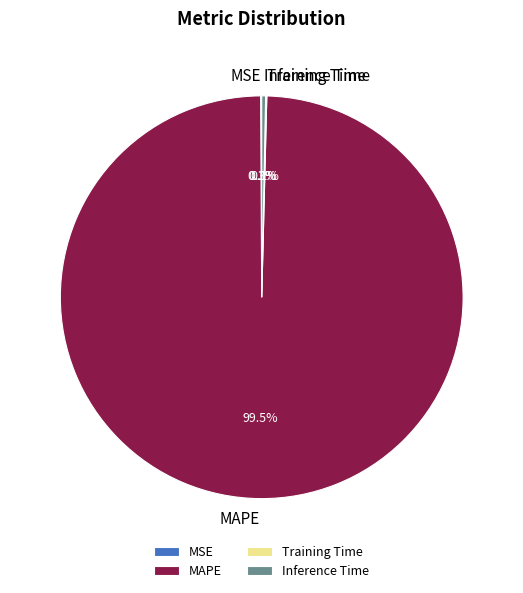

Which slice is the largest?

MAPE